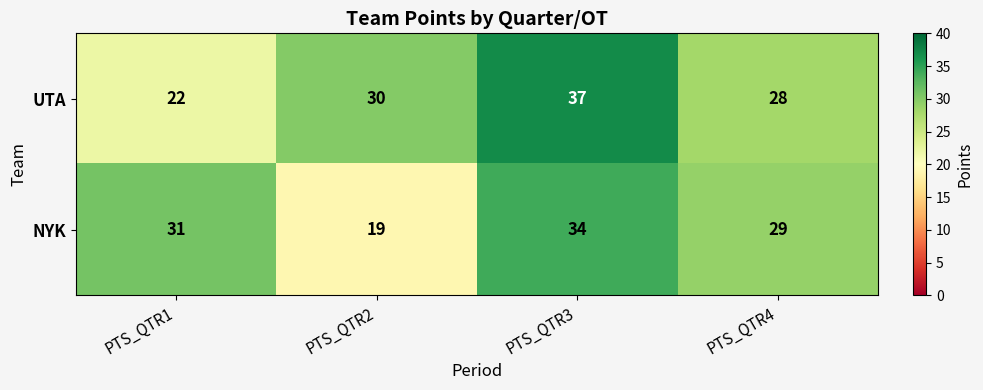

At which category is the sum across all series the highest?

PTS_QTR3